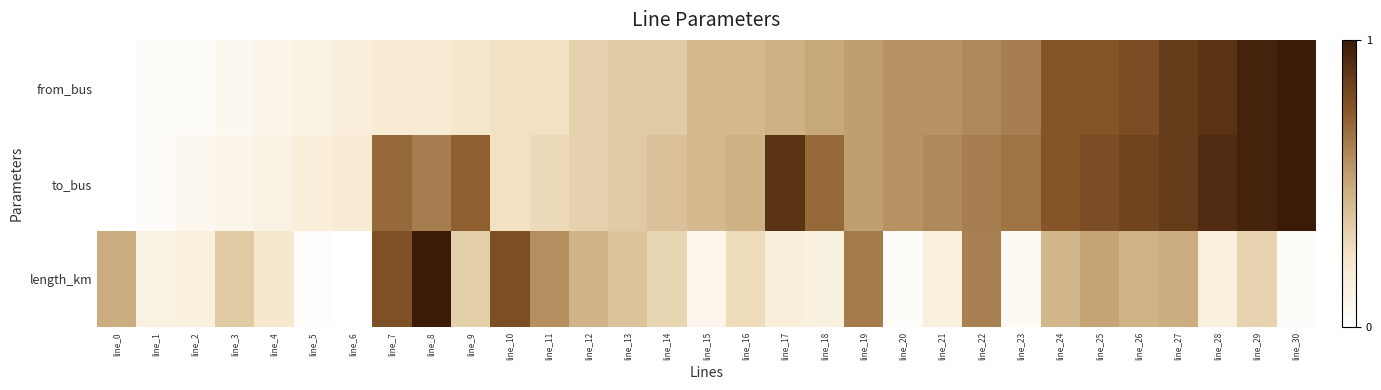

Rank the series by their average value, from lowest to highest.

length_km, from_bus, to_bus